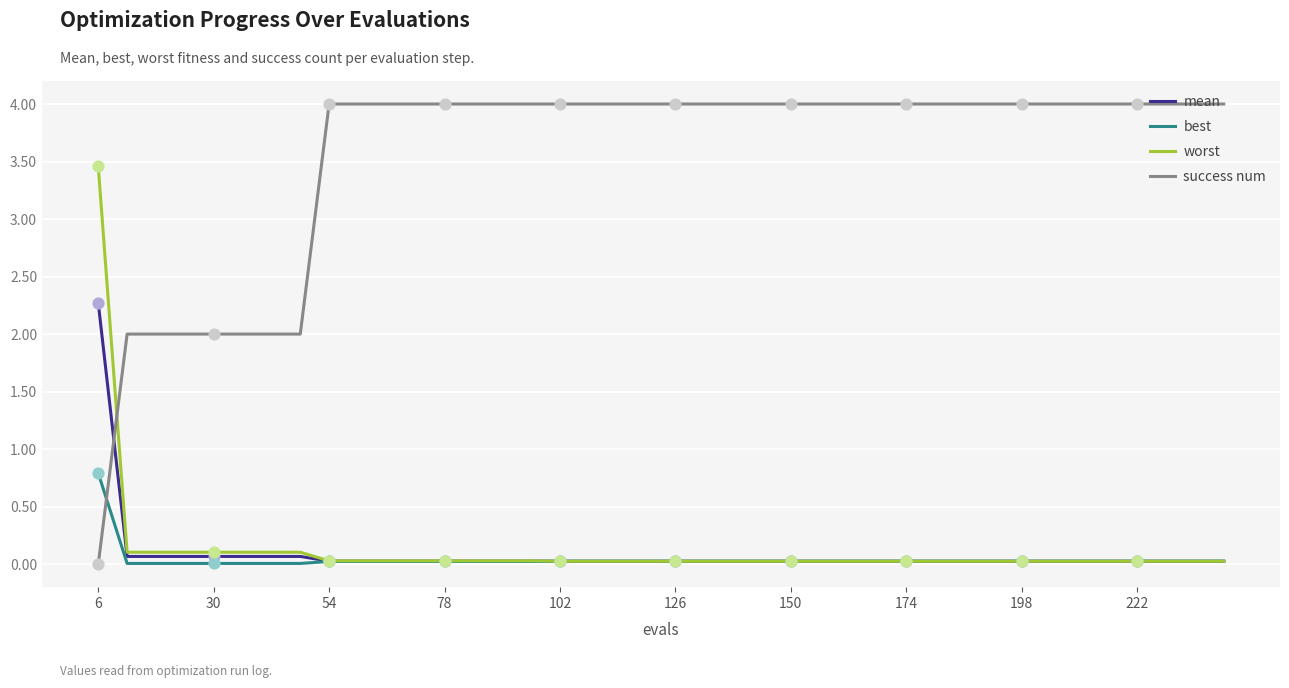

Which series has the widest spread of values?

success num